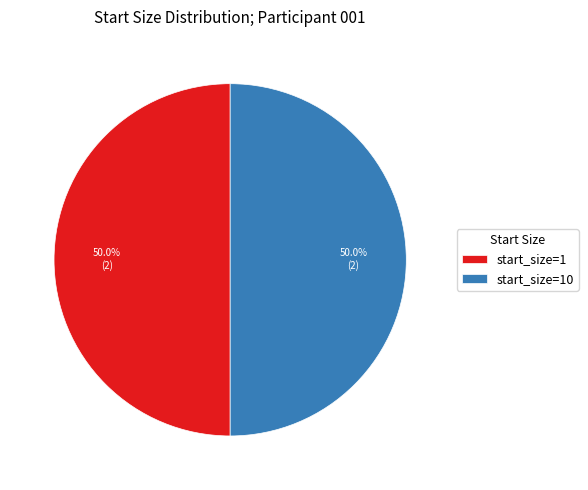

What is the ratio of the value at start_size=10 to the value at start_size=1?

1.0